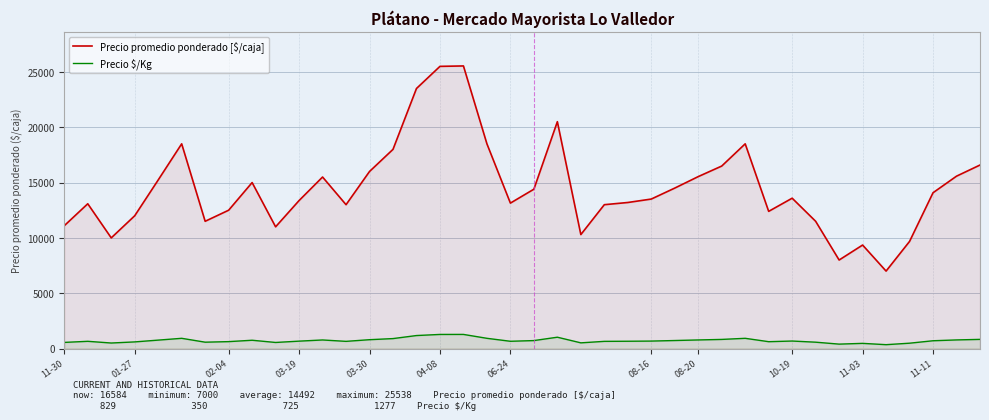

Rank the categories by Precio promedio ponderado [$/caja] value from lowest to highest.

35, 33, 34, 36, 02-04, 22, 10-19, 11-30, 06-24, 32, 03-19, 30, 08-16, 12, 23, 01-27, 19, 24, 11-03, 25, 31, 37, 20, 26, 08-20, 03-30, 11-11, 27, 38, 13, 28, 39, 14, 04-08, 18, 29, 21, 15, 16, 17